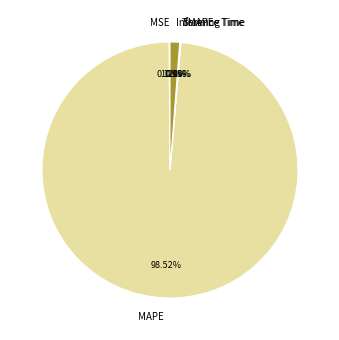

Is the sum of MAPE and SMAPE greater than half?

Yes